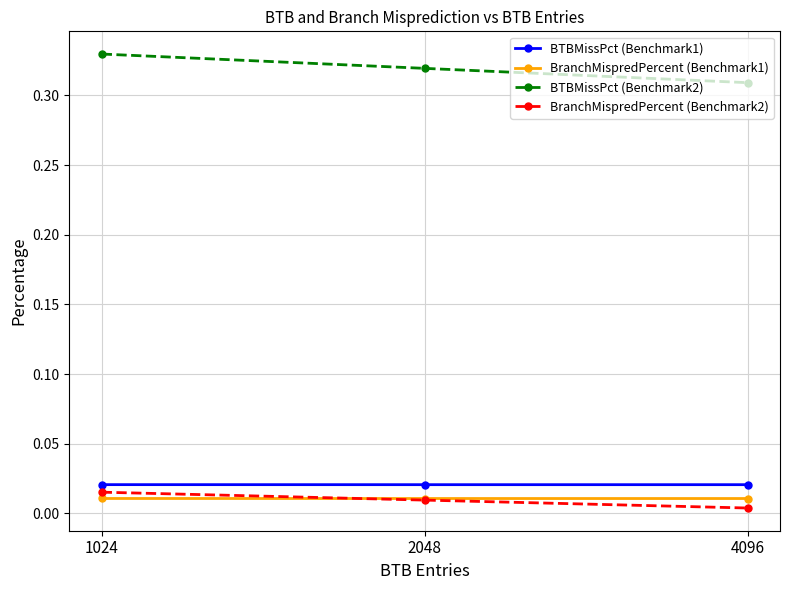

List the series in order of their peak value, lowest first.

BranchMispredPercent (Benchmark1), BranchMispredPercent (Benchmark2), BTBMissPct (Benchmark1), BTBMissPct (Benchmark2)